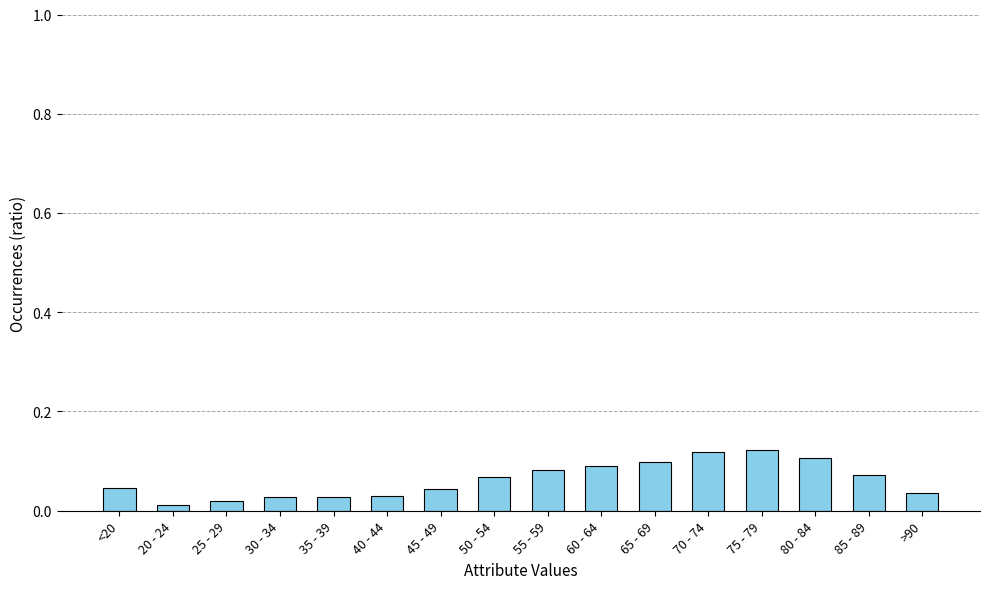

Between 25 - 29 and 60 - 64, which is larger?

60 - 64